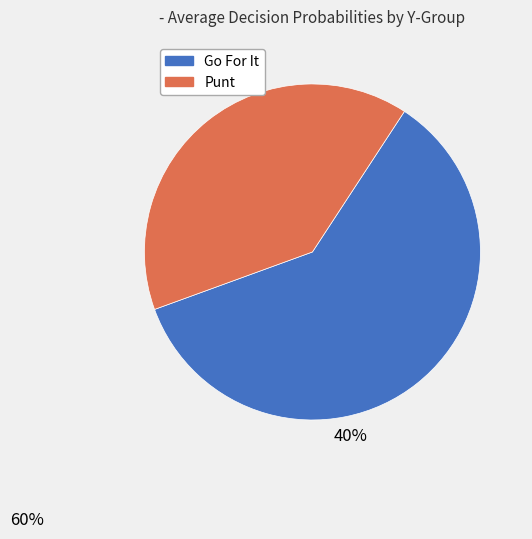

Which series has the widest spread of values?

gofor